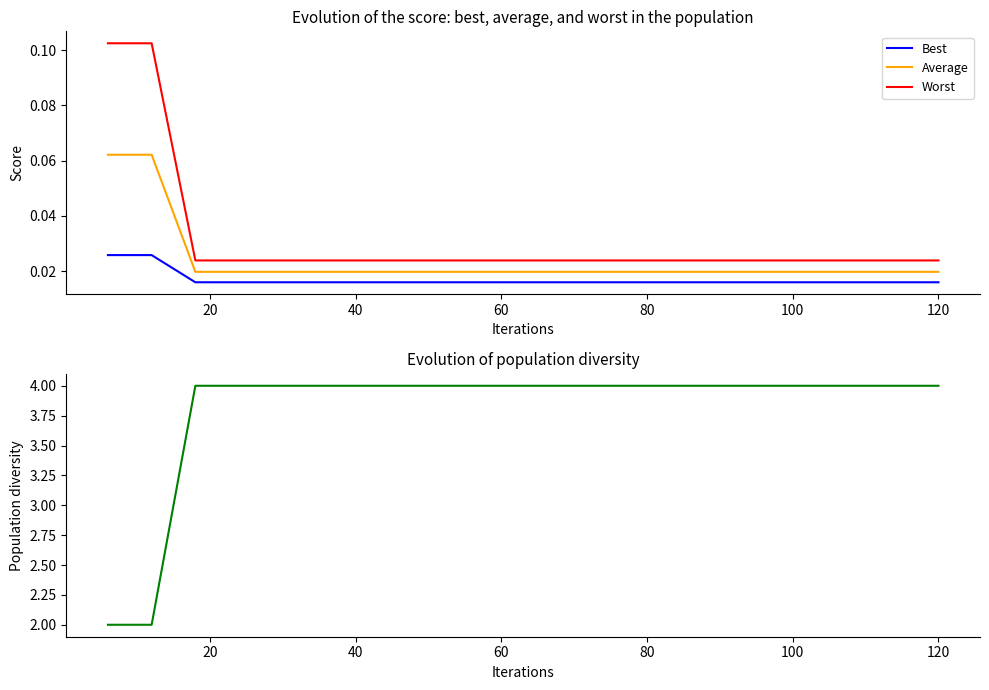

True or false: Best and Worst intersect in this chart.

False